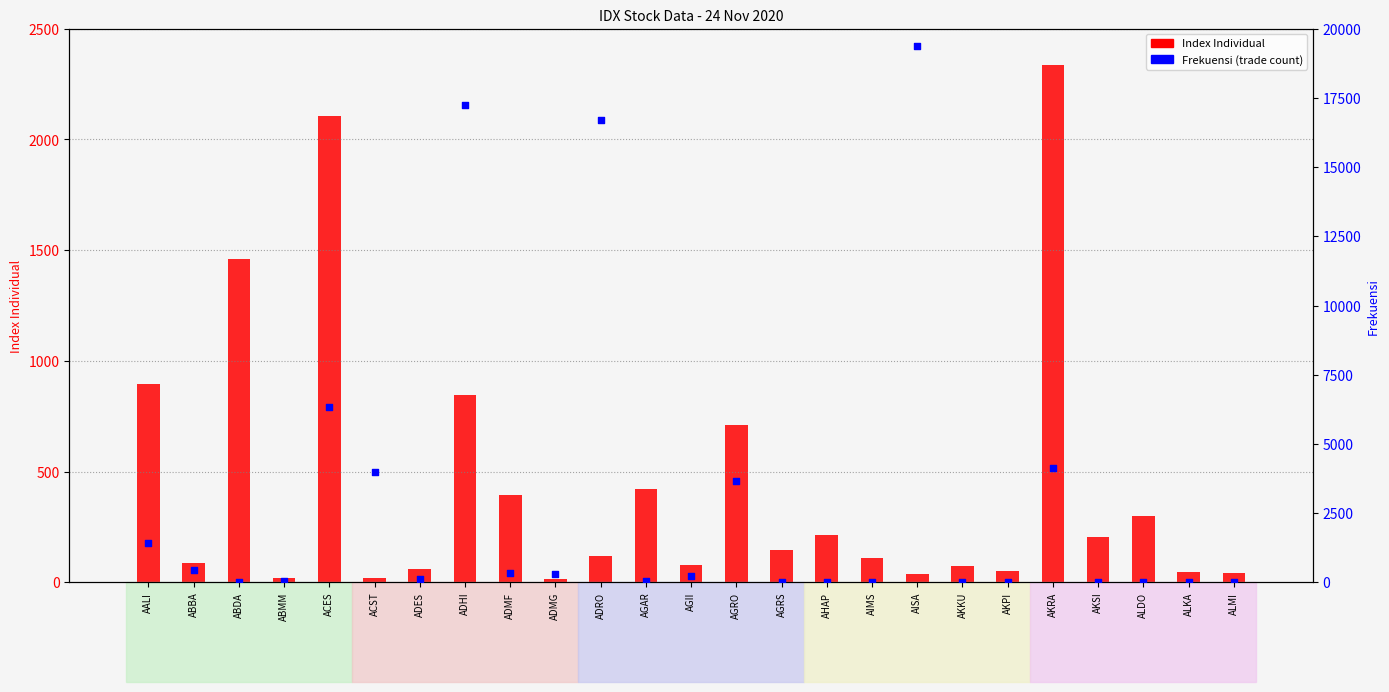

Is the value of Index Individual at AALI greater than the value of Frekuensi at ALKA?

Yes